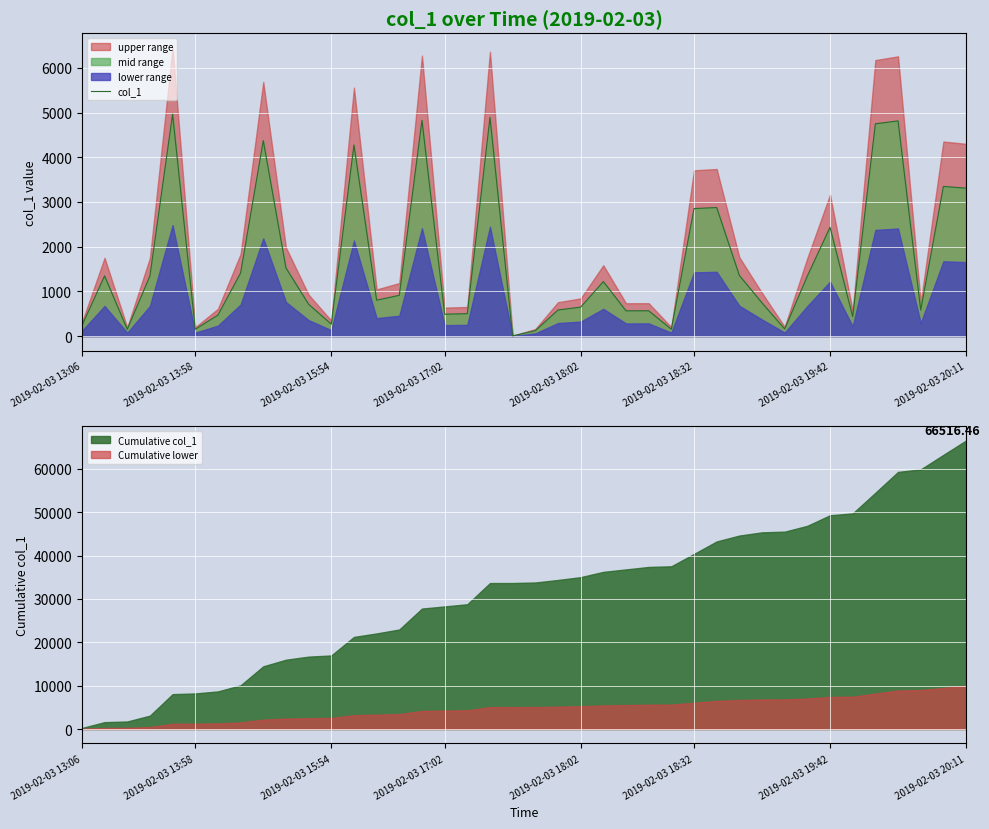

How many lines are shown in the chart?

1